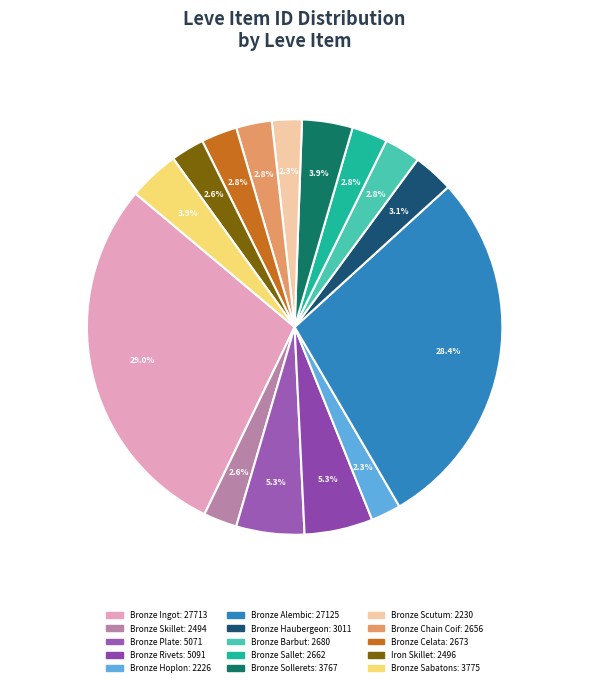

Between Bronze Alembic and Bronze Chain Coif, which is larger?

Bronze Alembic